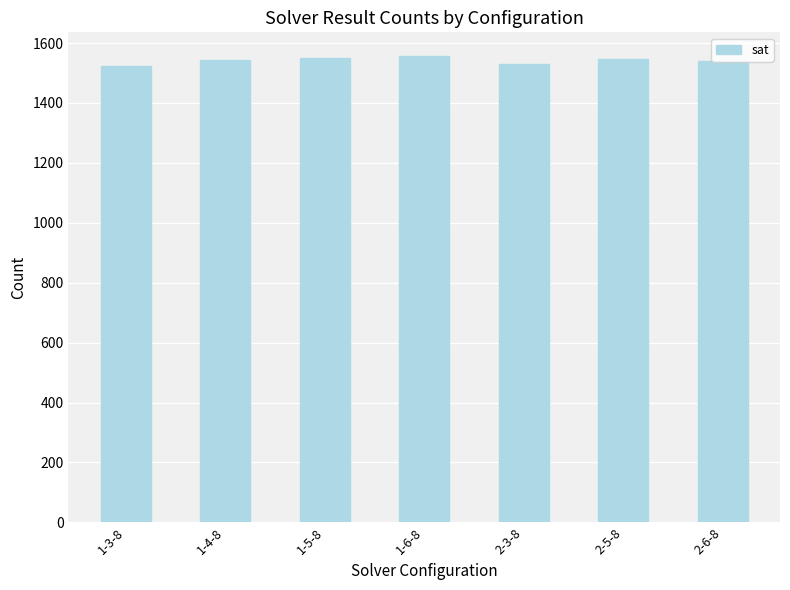

What is the label of the 2nd bar from the left?

1-4-8